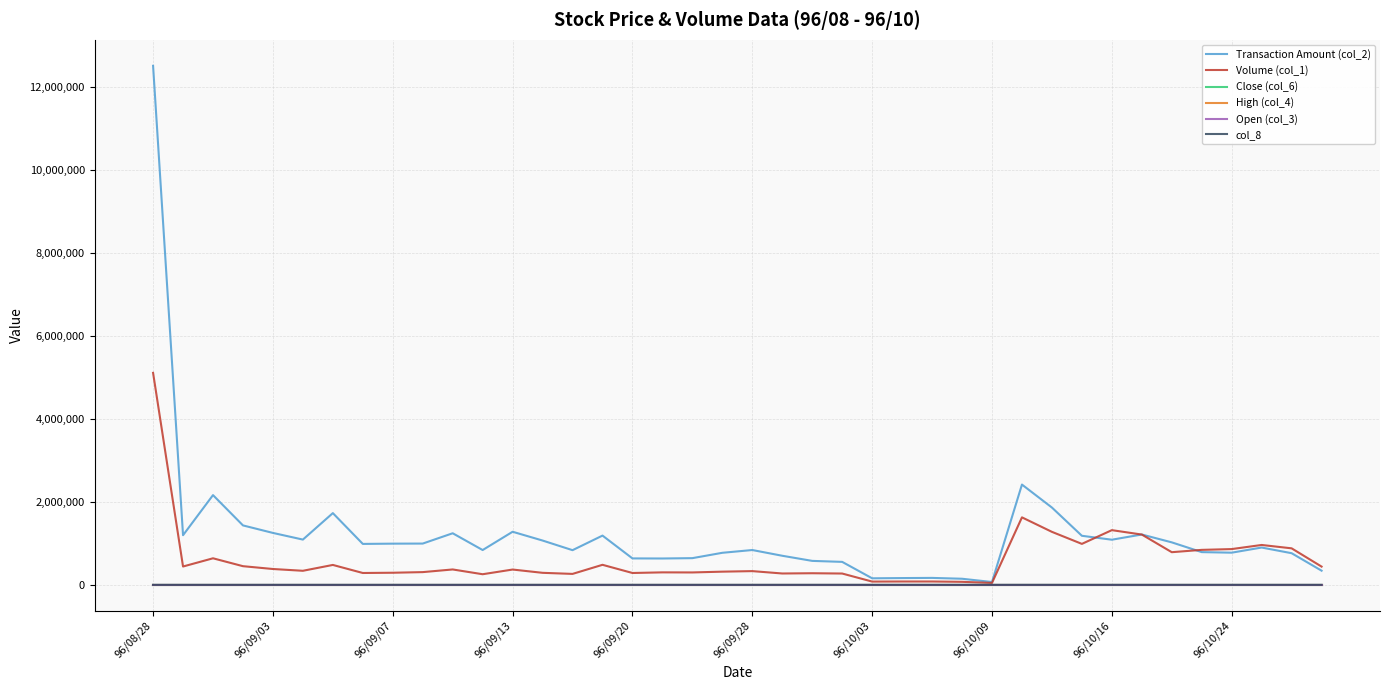

Which series has the largest total across all categories?

Transaction Amount (col_2)